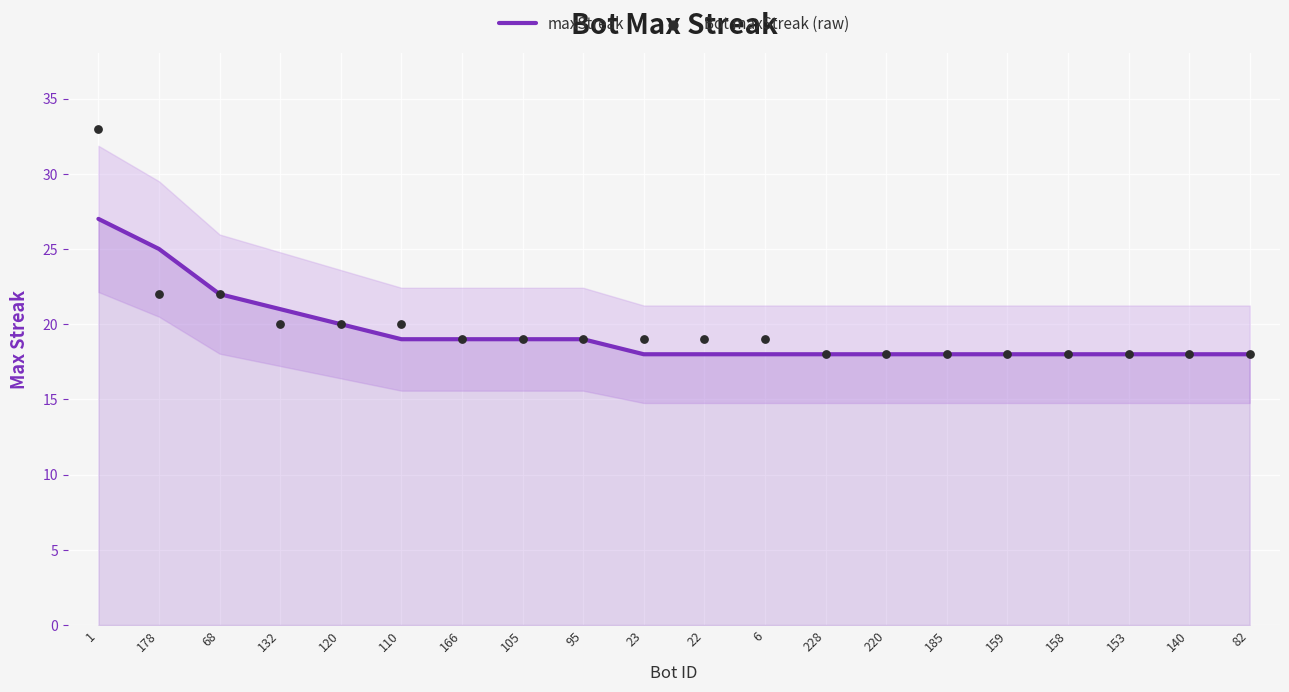

What is the total value across all series at 166?

38